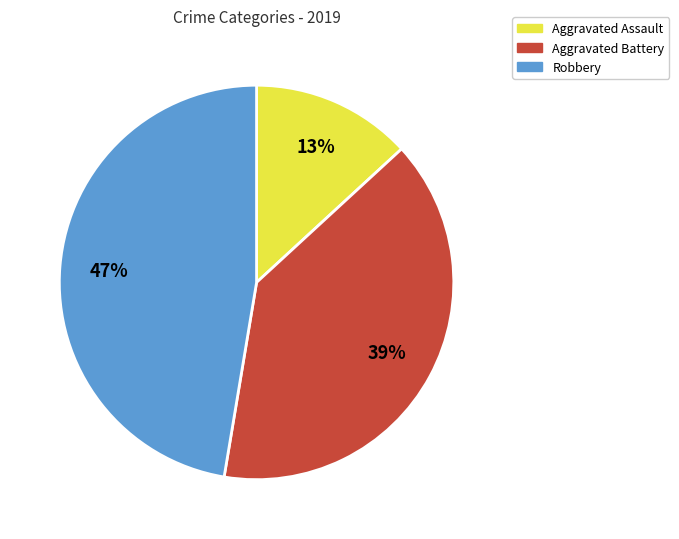

Rank the categories by value from lowest to highest.

Aggravated Assault, Aggravated Battery, Robbery